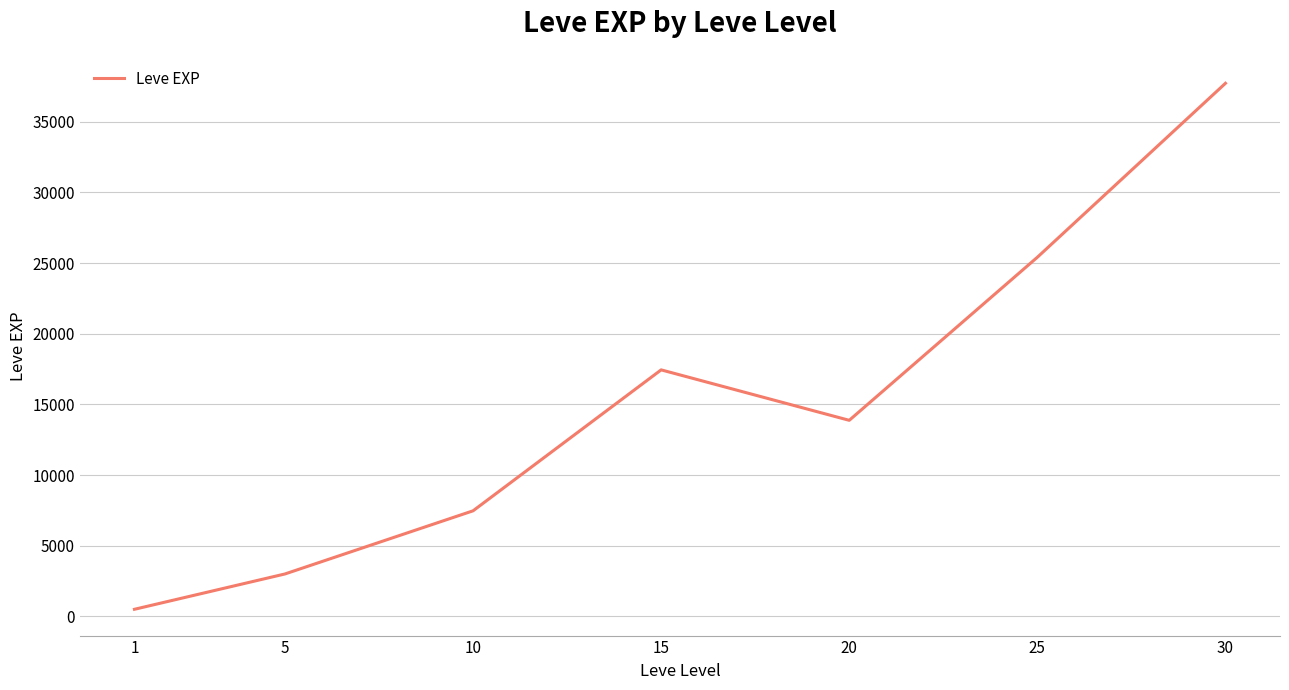

How many series are shown in this chart?

1